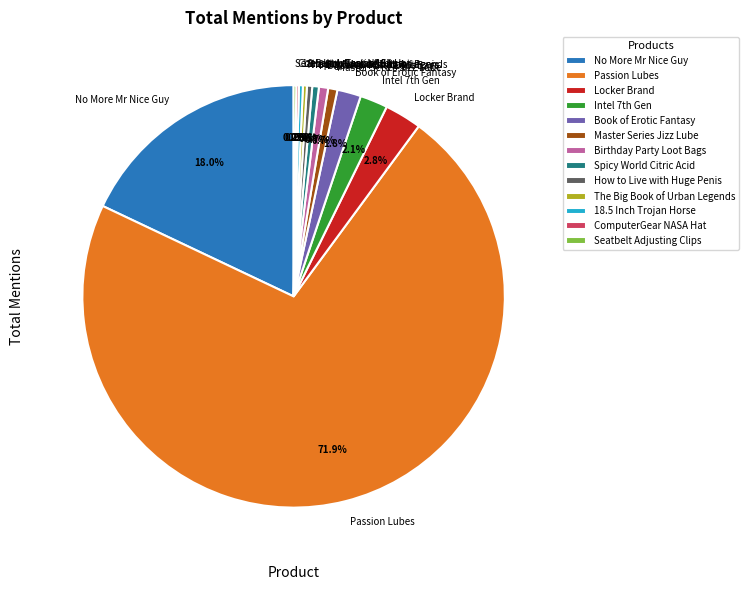

What is the largest slice in the pie chart?

Passion Lubes